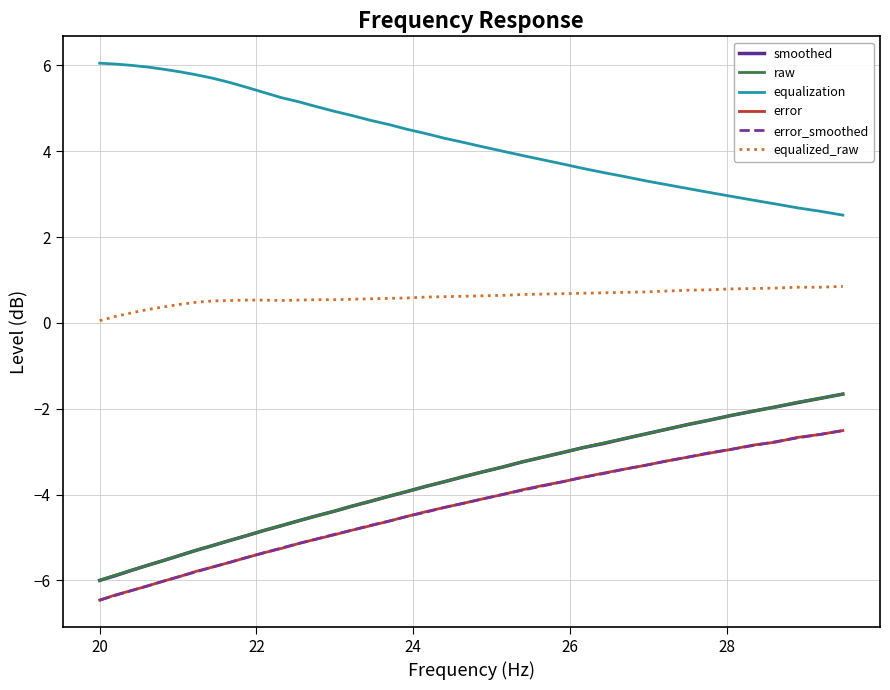

True or false: error_smoothed and equalized_raw cross at least once.

False